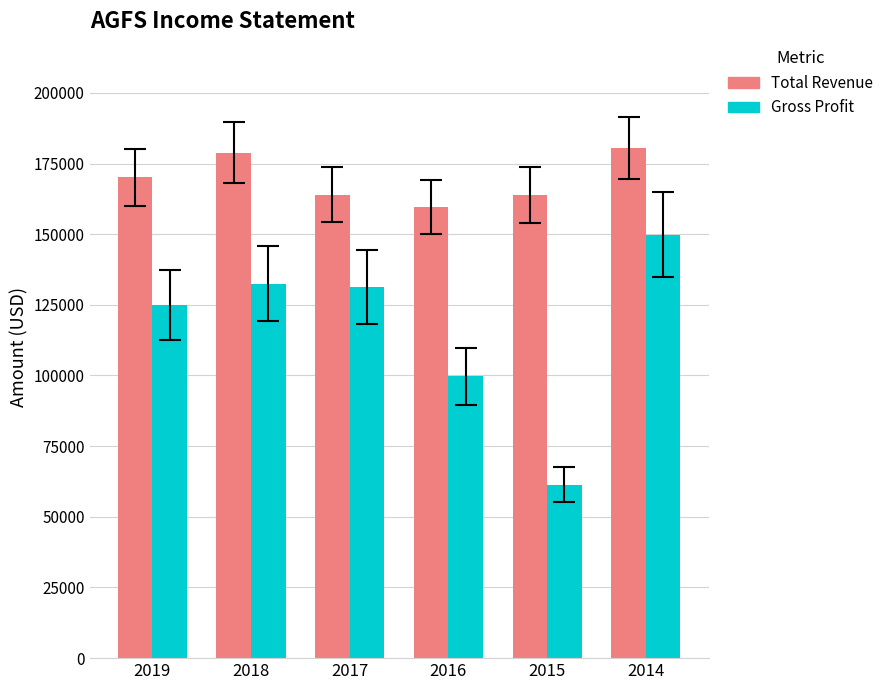

What value does the Total Revenue series have at 2014?

180500